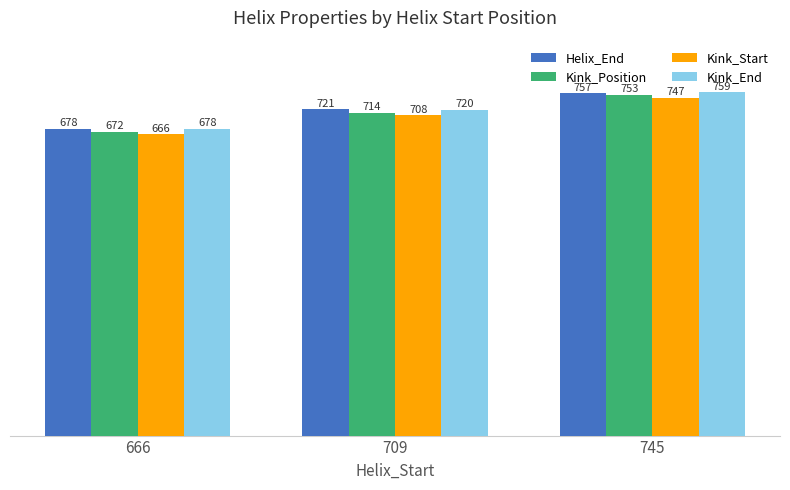

True or false: Kink_Position has a value of 305 at 666.

False